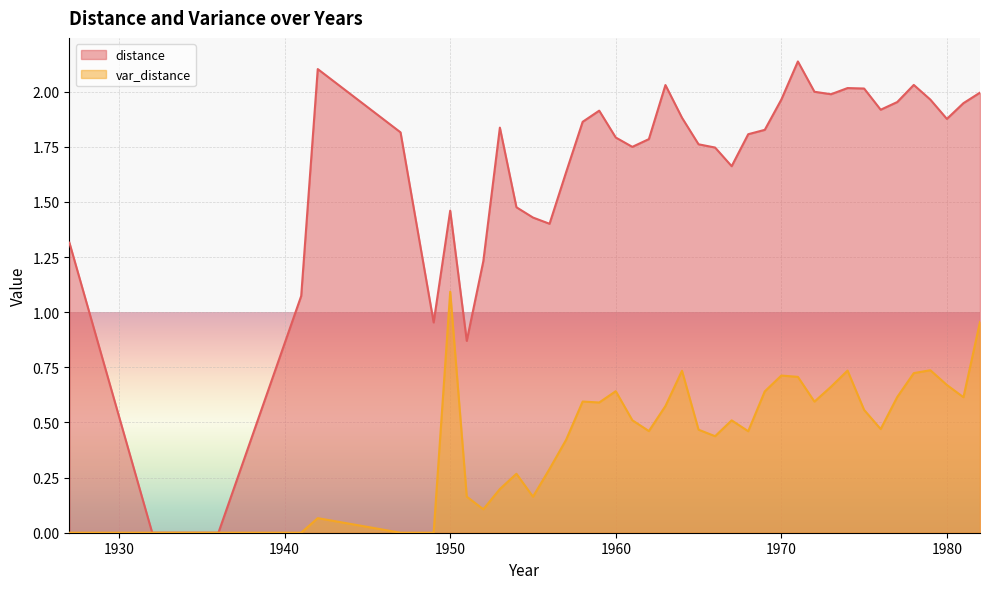

The value of var_distance at 1974 is 0.3. True or false?

False